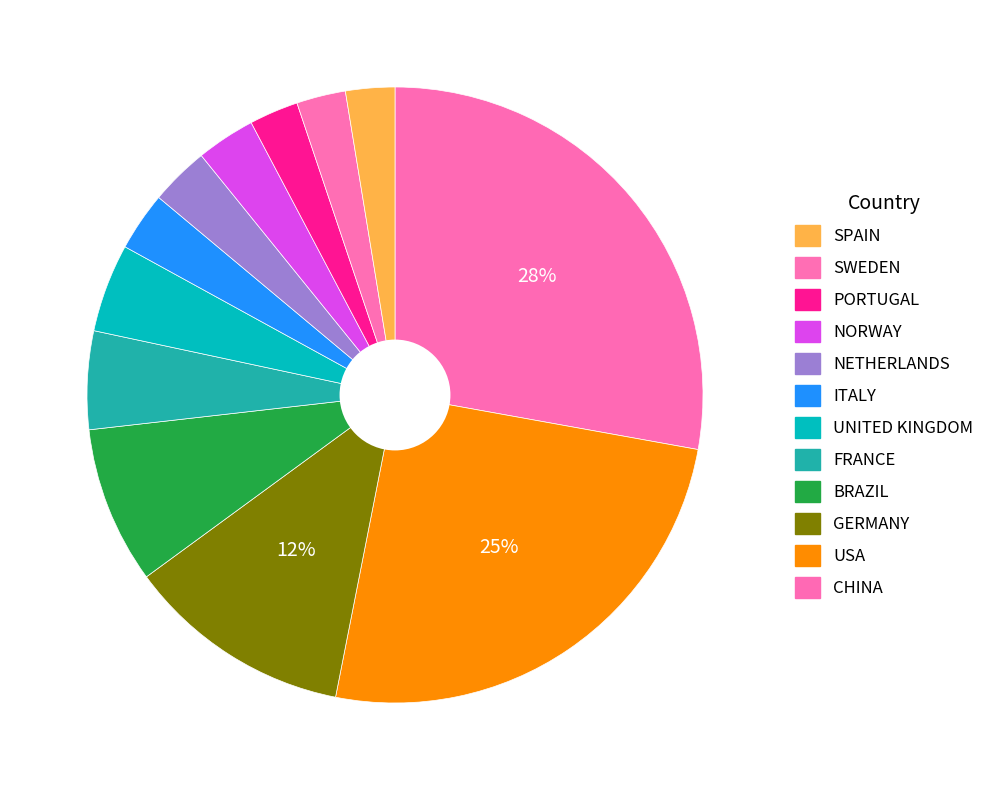

How many segments does this pie chart have?

12